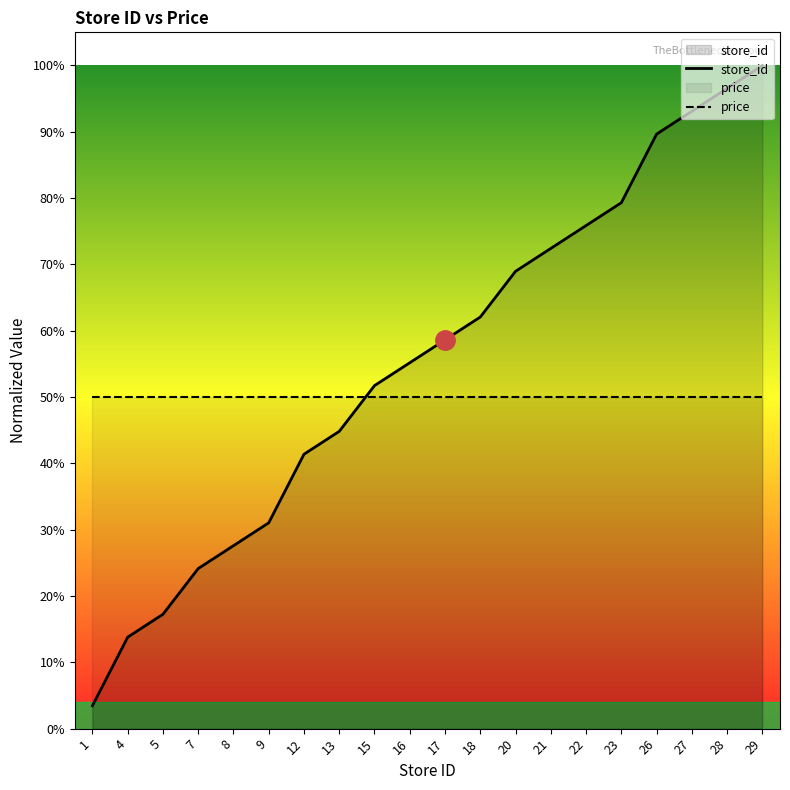

True or false: price has more than 0 interior local peaks.

False